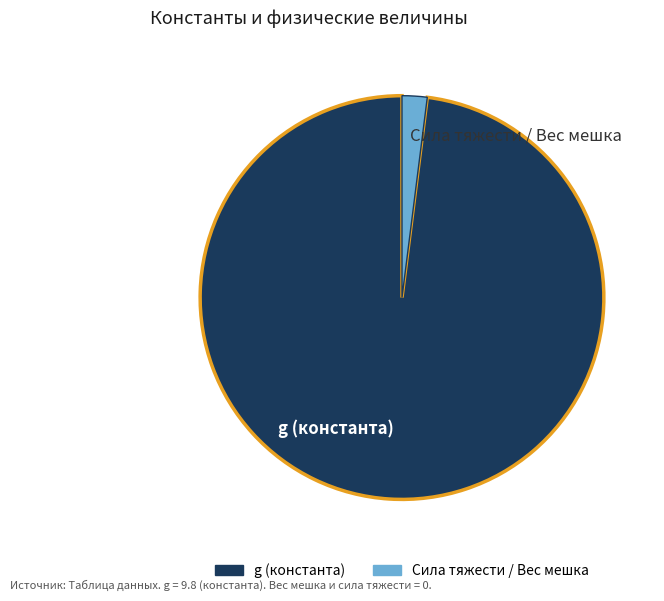

The Сила тяжести / Вес мешка slice represents 2% of the pie. True or false?

True